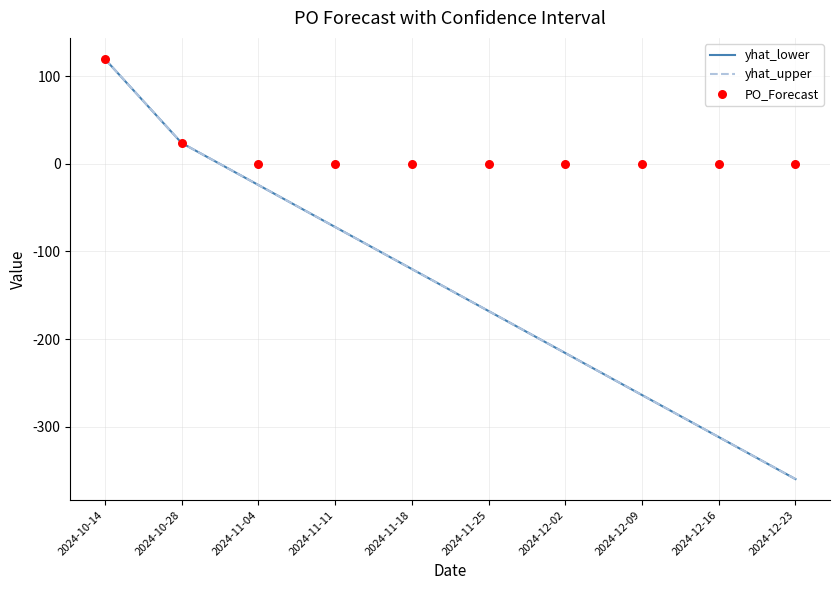

At how many categories does at least one series exceed -231?

10